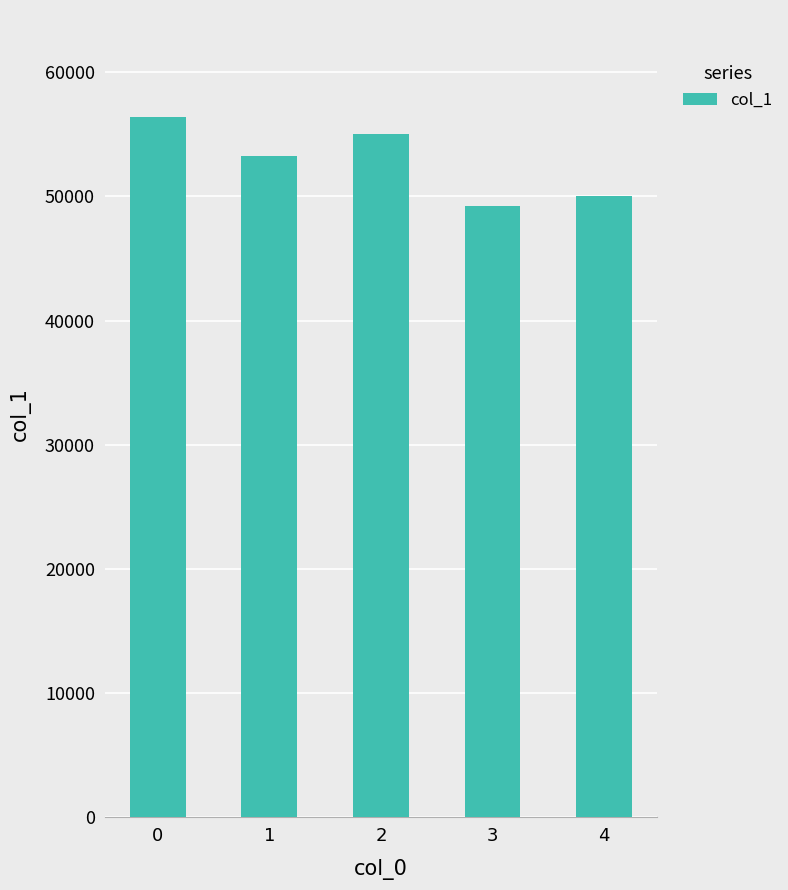

How many distinct data groups are displayed?

1